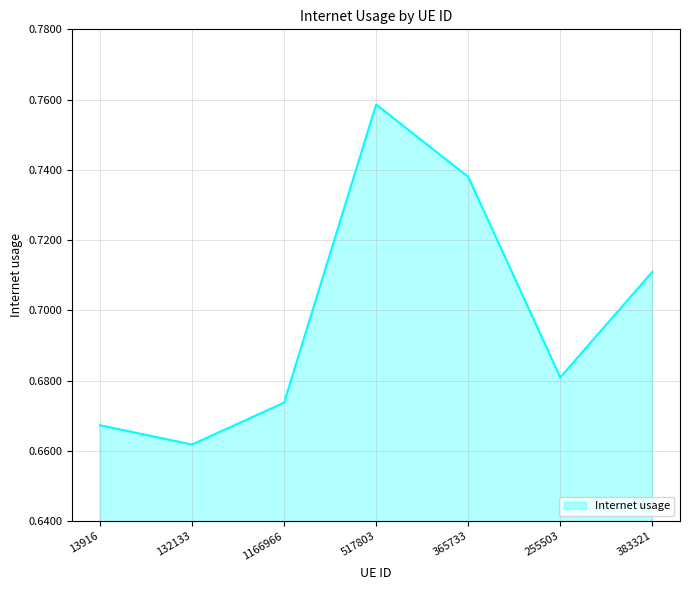

How many series are shown in this chart?

1